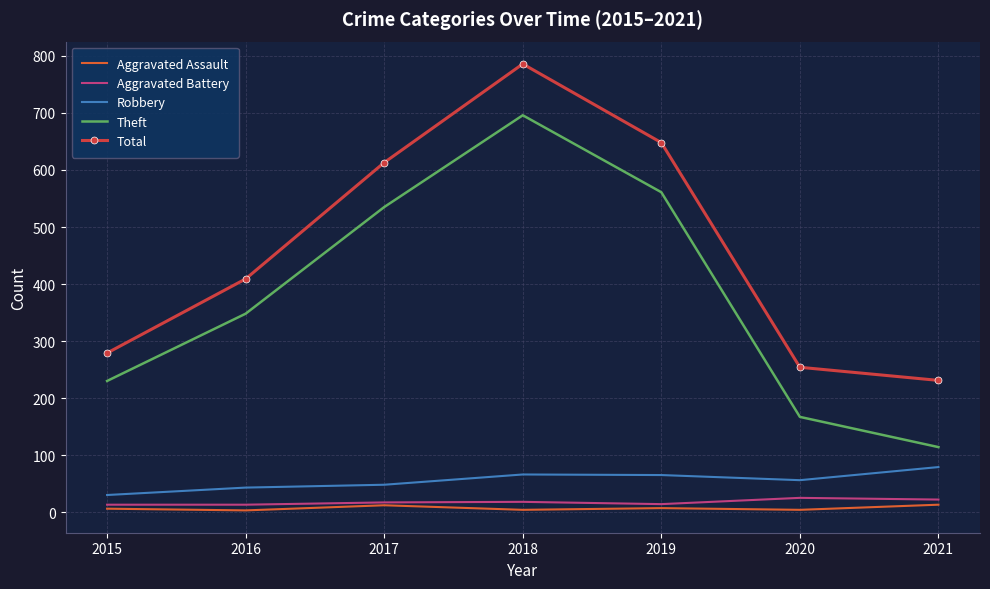

At how many categories does at least one series exceed 258?

5